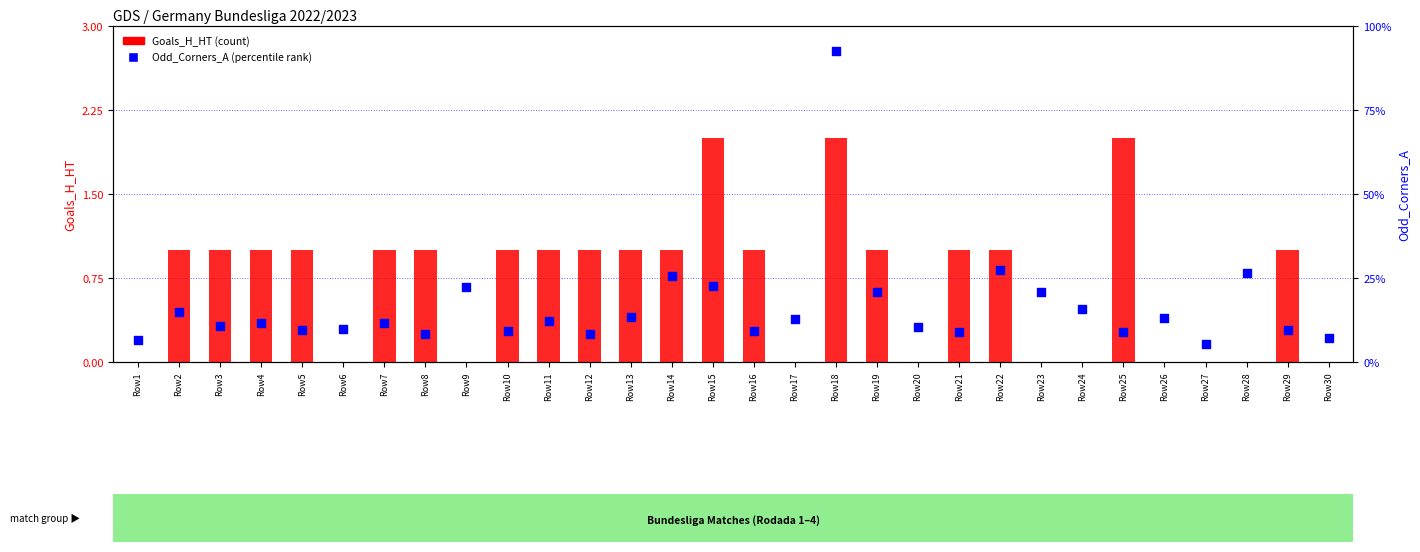

What are all the series names shown in the legend?

Goals_H_HT (count), Odd_Corners_A (percentile rank)